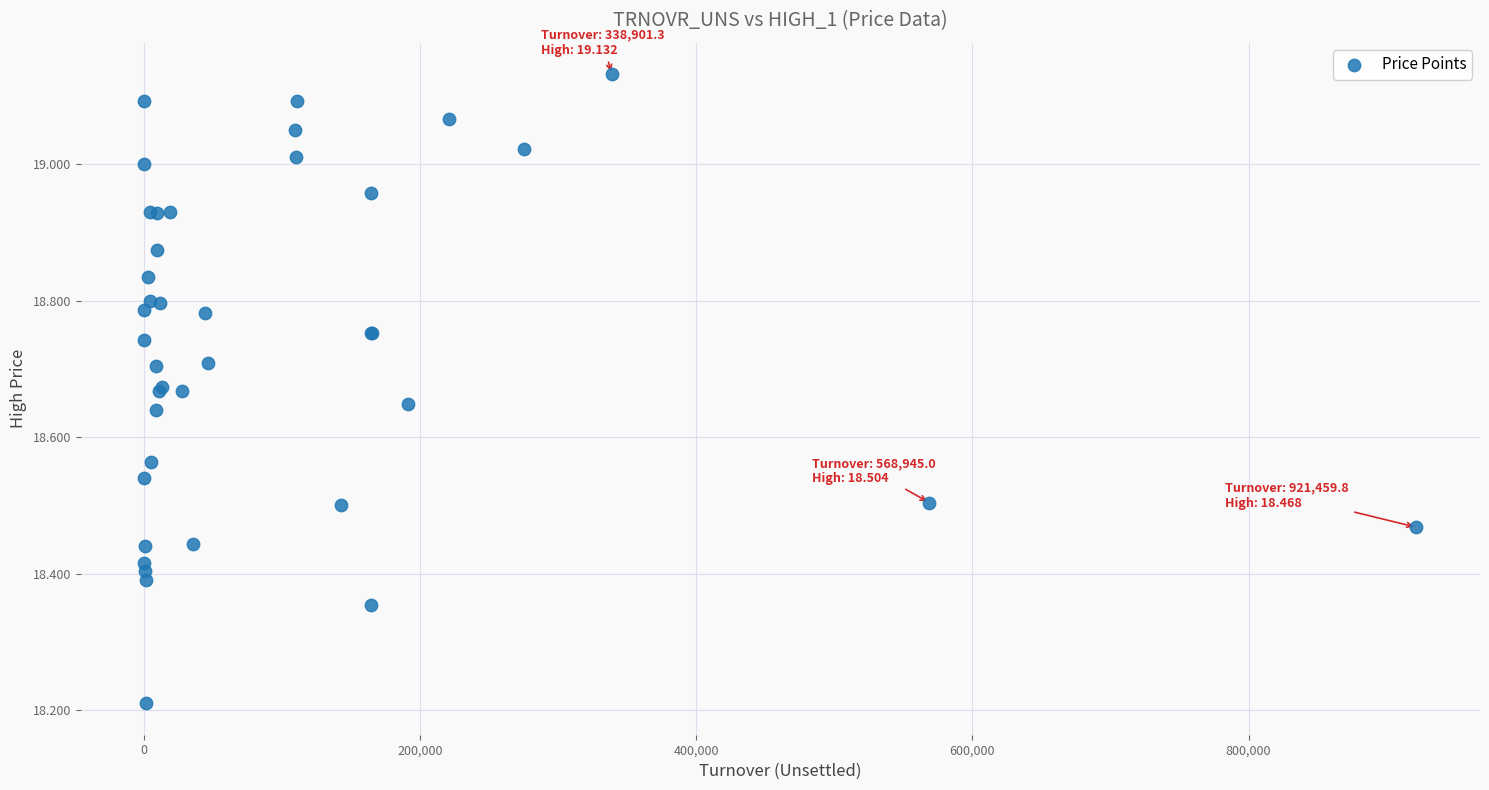

What Y value in the scatter plot is closest to 18?

18.2